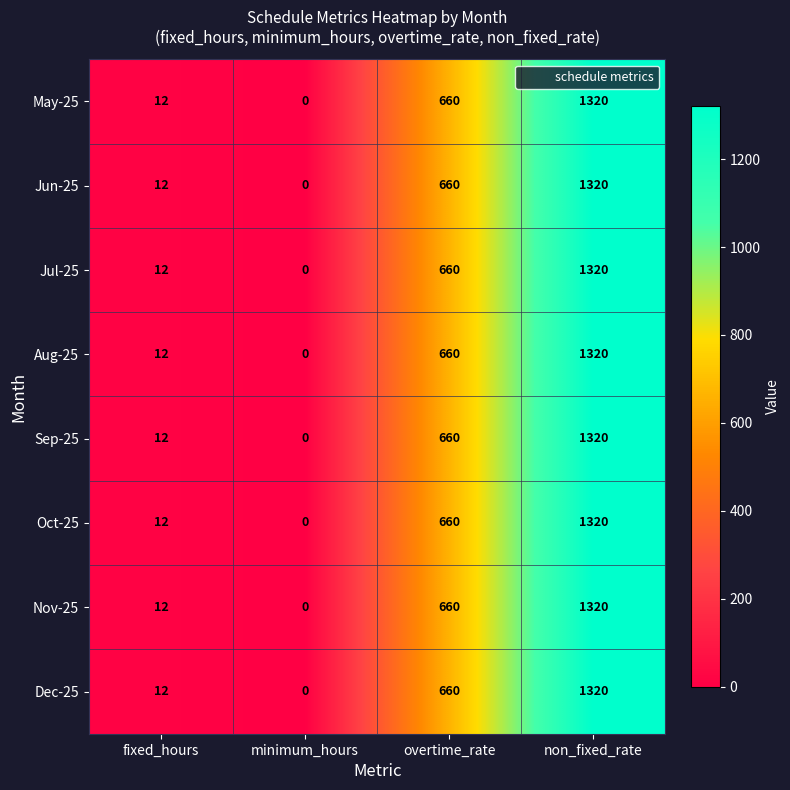

What is the maximum value shown in the chart?

1320